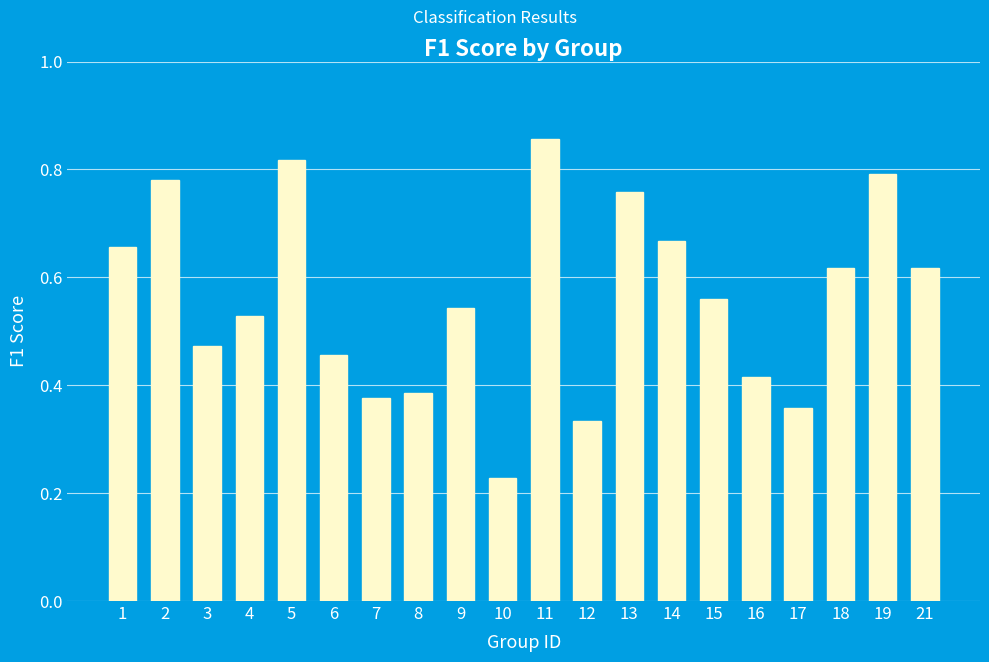

At which label is the value closest to 0?

10